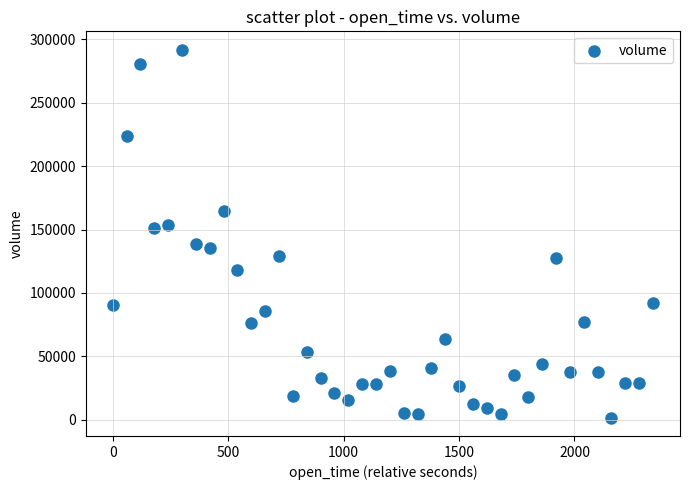

What is the range of X values (max minus min)?

2340